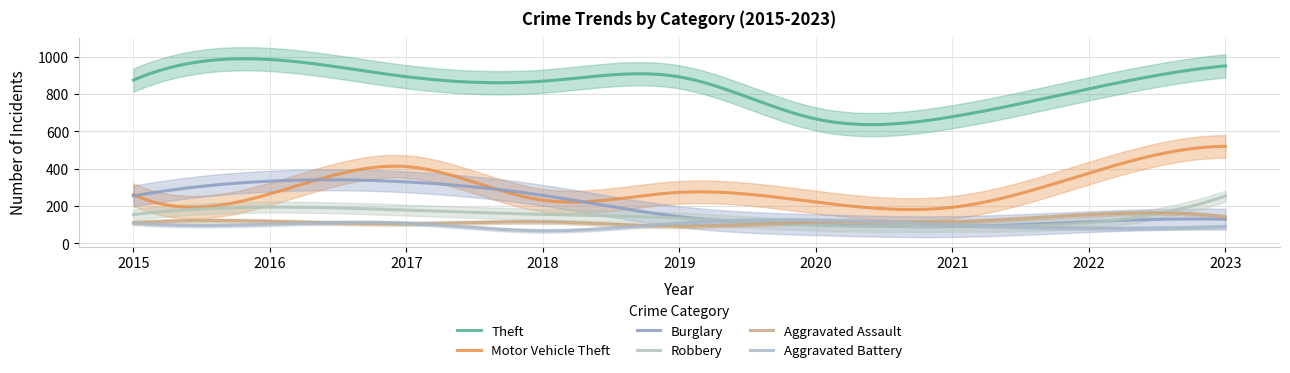

What is the difference between the highest and lowest values at 2019?

799